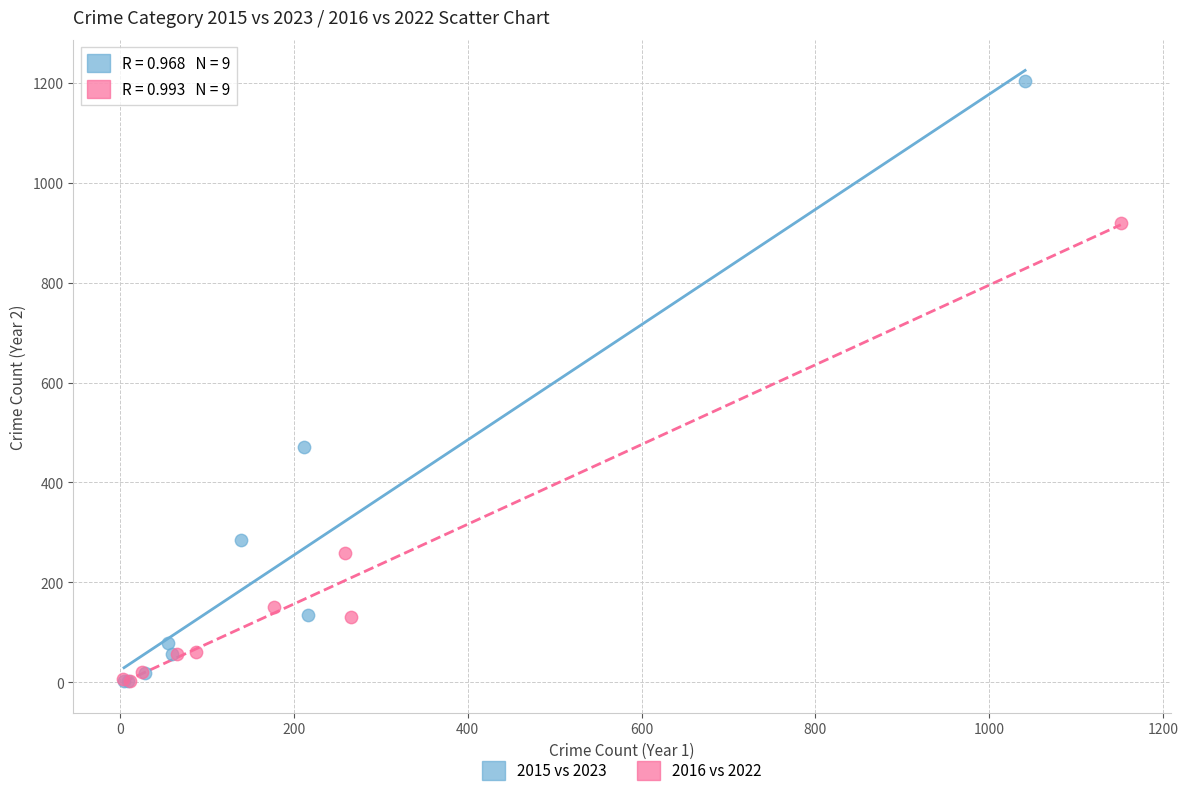

Which series has the largest Y range (max minus min)?

2015 vs 2023